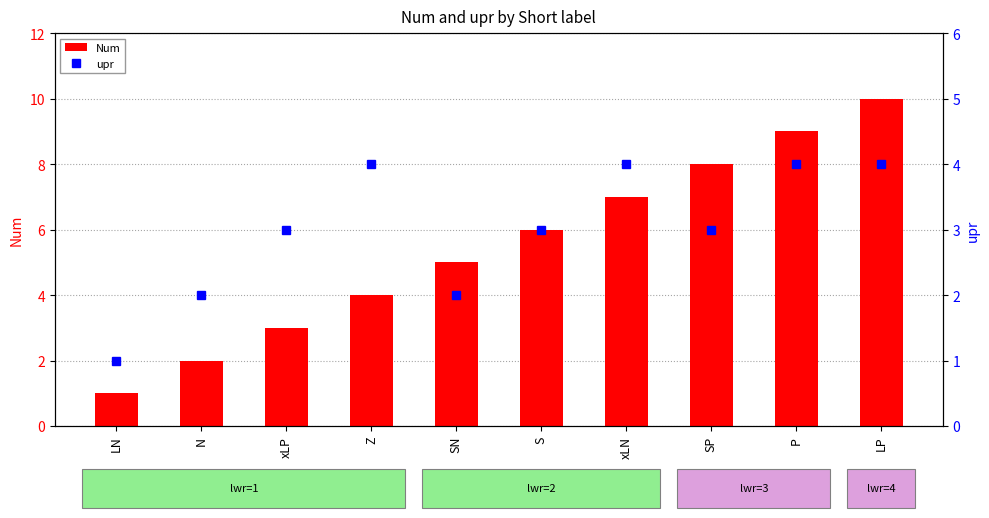

Count the Num values in the range 3 to 8.

6